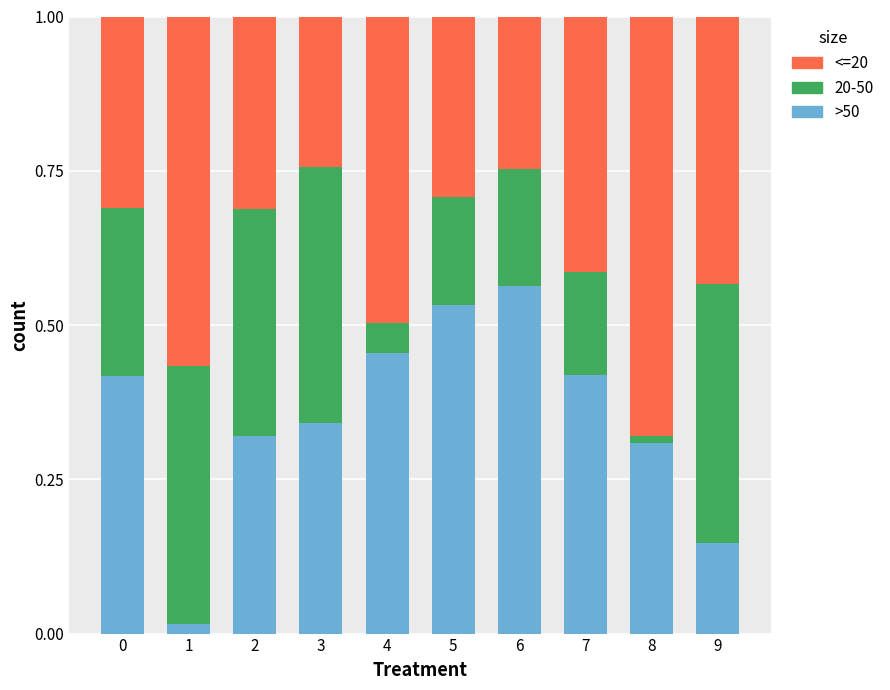

How many bars are there in total?

10